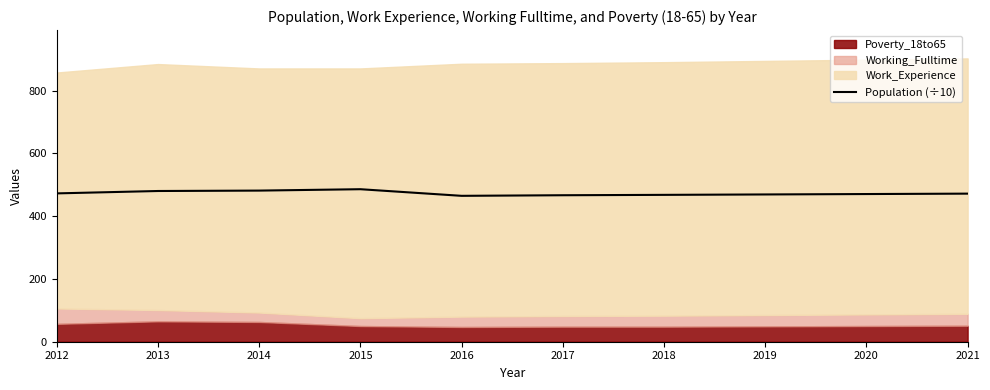

Approximately how many times larger is the value at 2013 compared to 2018?

1.0